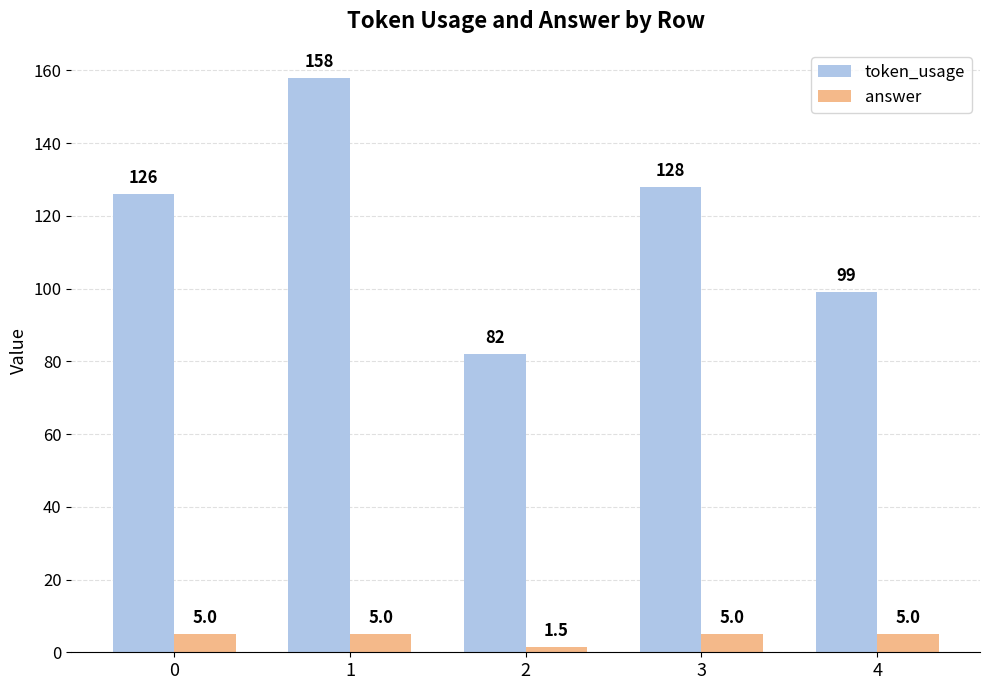

Is the value of token_usage at 1 greater than the value of answer at 3?

Yes